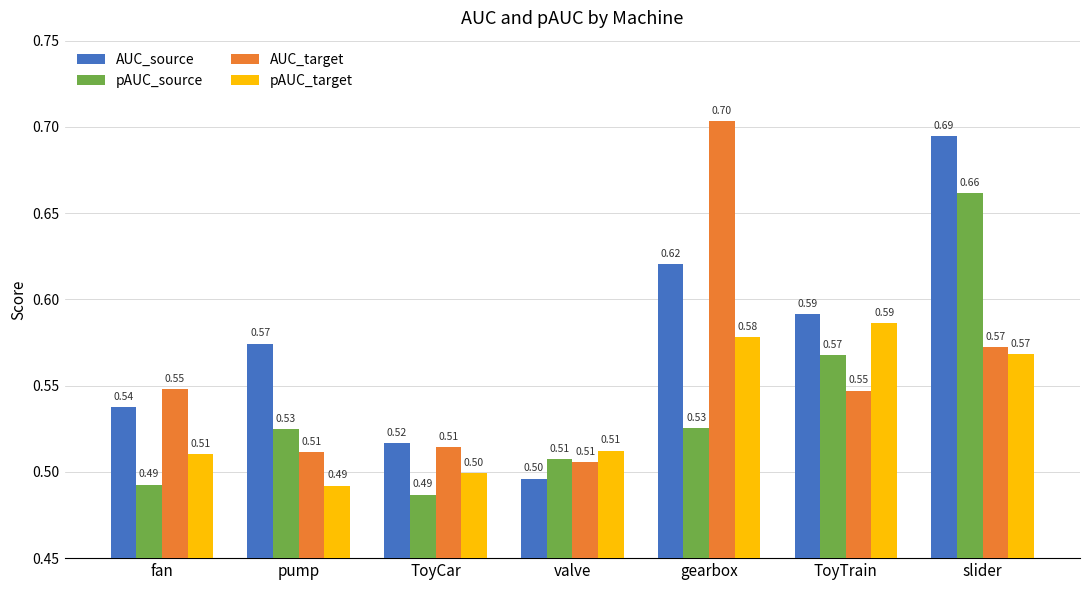

What is the highest value of the AUC_target series?

0.7